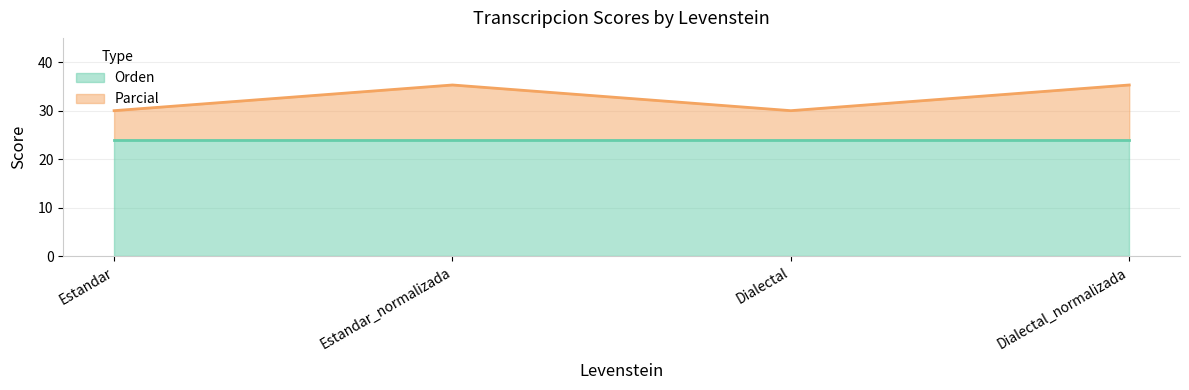

The chart shows a value of 19.7 at Estandar. True or false?

False